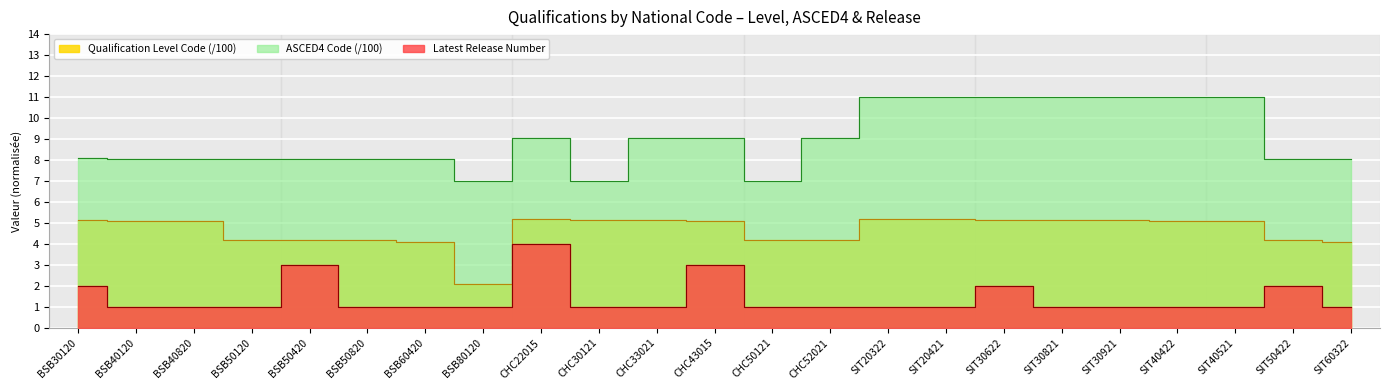

True or false: Qualification Level Code and ASCED4 Code intersect in this chart.

False